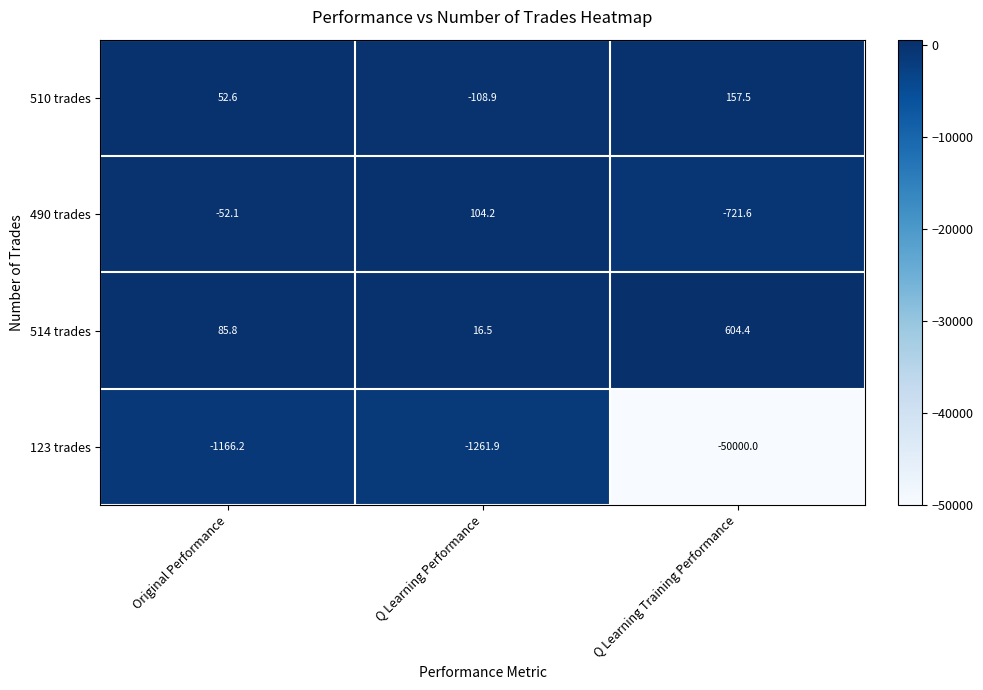

Reading left to right, extract all data points from this chart.

510 trades: 52.6	-108.9	157.5
490 trades: -52.1	104.2	-721.6
514 trades: 85.8	16.5	604.4
123 trades: -1166.2	-1261.9	-50000.0